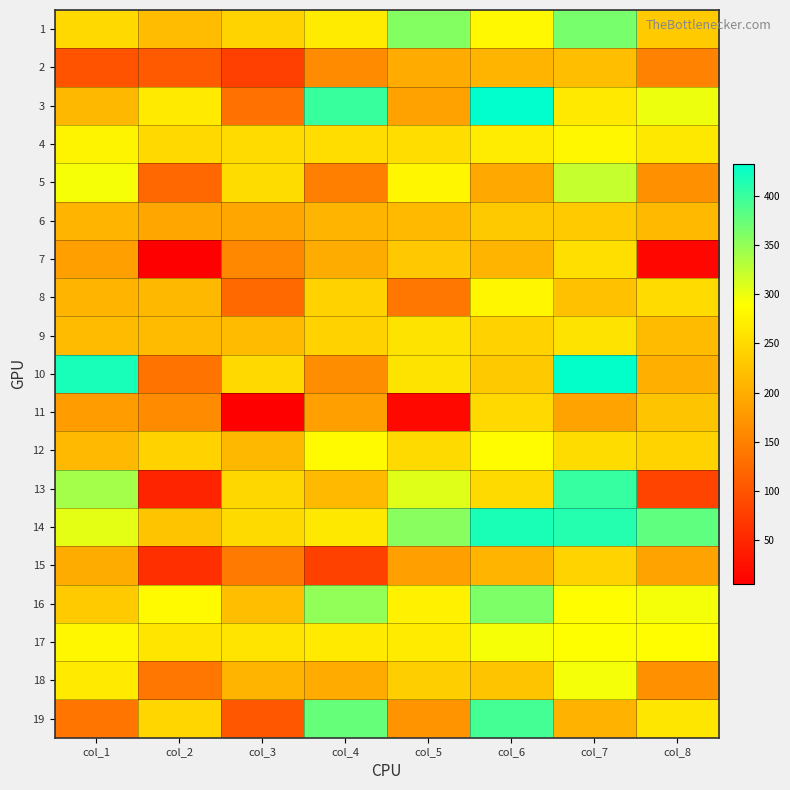

Between col_3 and col_4, which is larger?

col_4